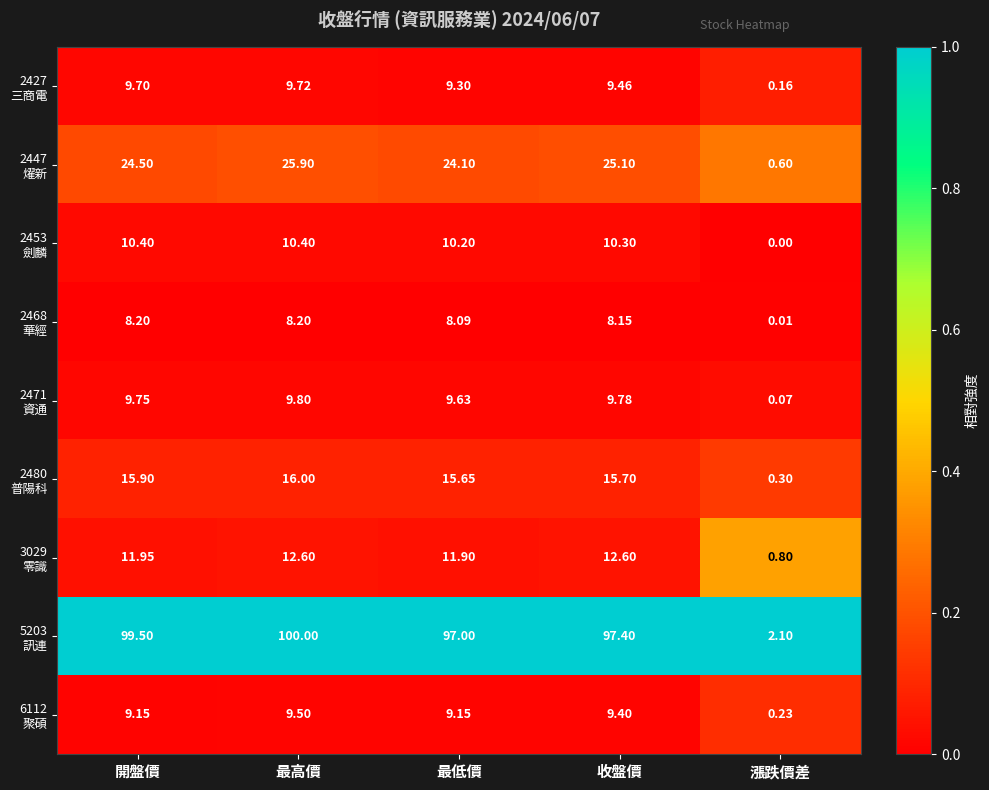

At which category does the chart reach its peak across all series?

最高價